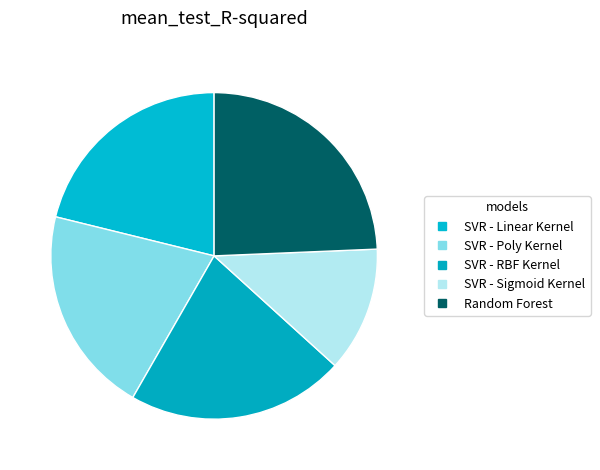

How many slices are in this pie chart?

5